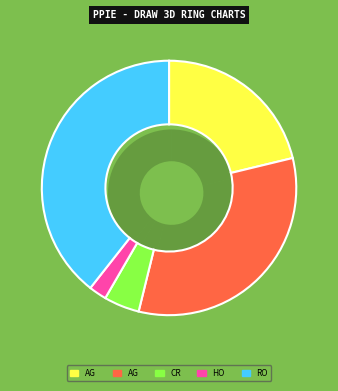

True or false: Criminal Sexual Assault accounts for 5% of the total.

True